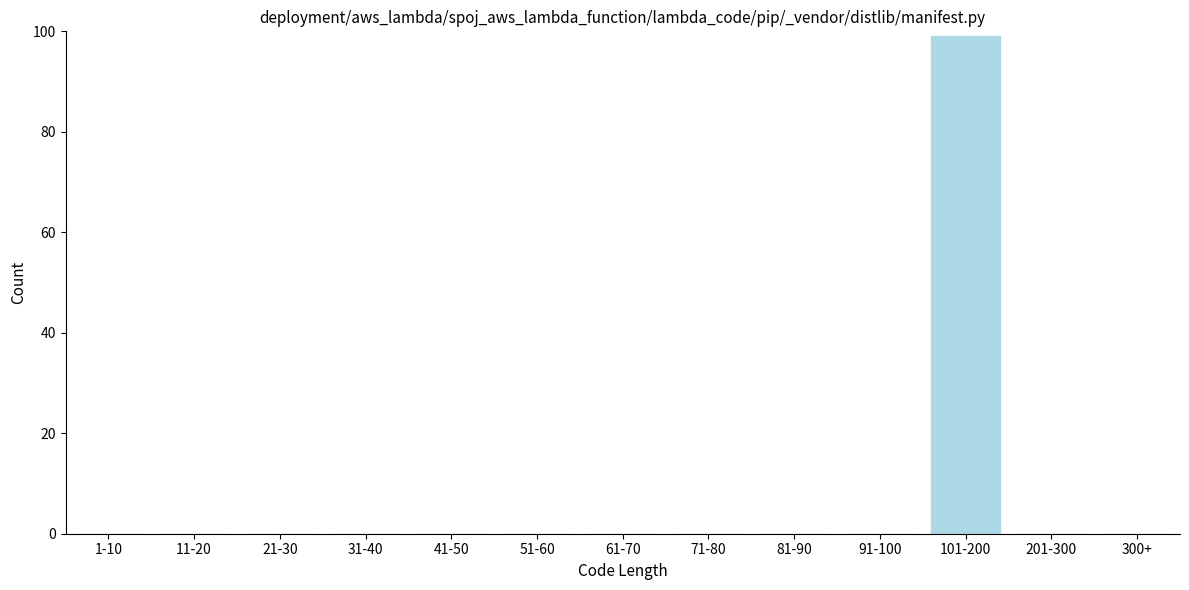

Reading left to right, extract all data points from this chart.

1-10=0	11-20=0	21-30=0	31-40=0	41-50=0	51-60=0	61-70=0	71-80=0	81-90=0	91-100=0	101-200=99	201-300=0	300+=0